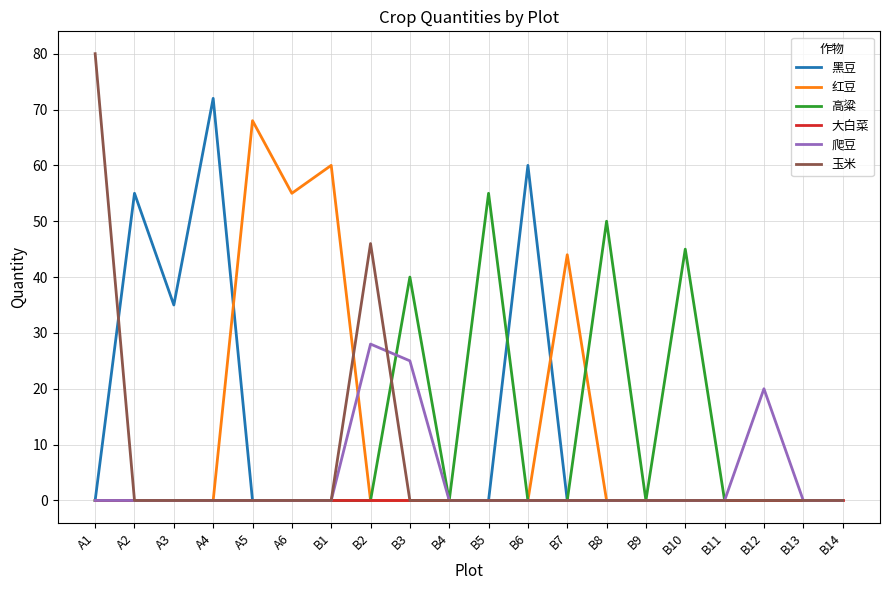

True or false: 大白菜 has a value of 0 at B11.

True